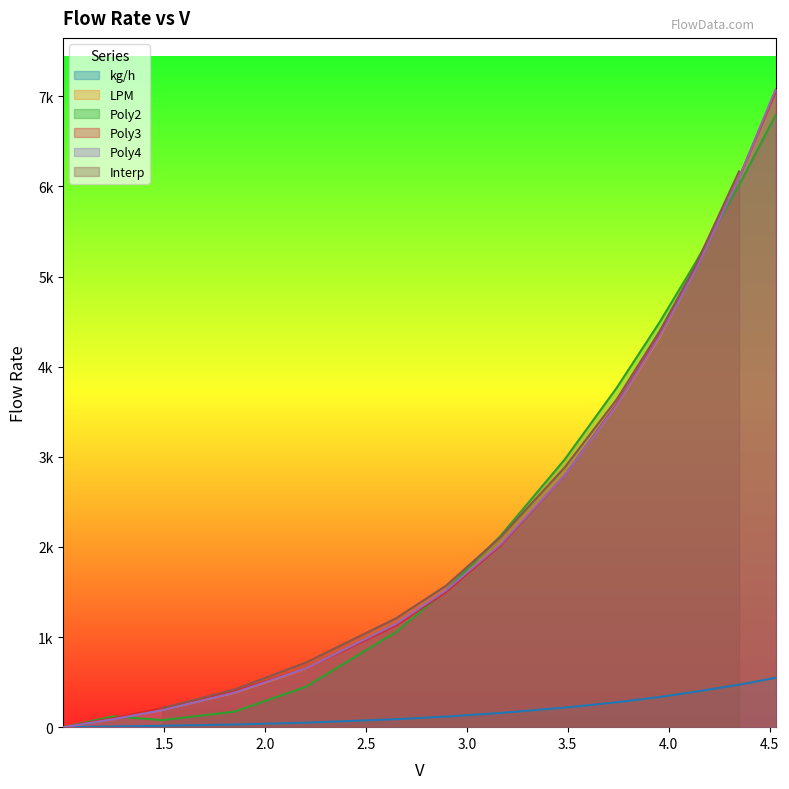

The value of Poly2 at 2.897 is 623.3. True or false?

False